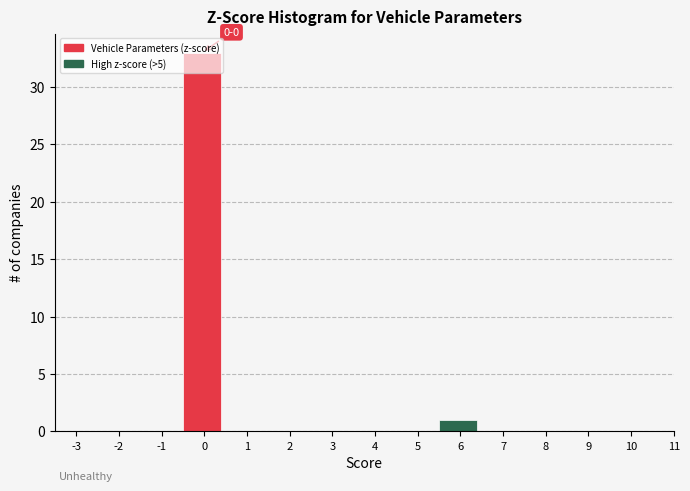

Over which range of the x-axis is the bar tallest?

-0.5 to 0.5